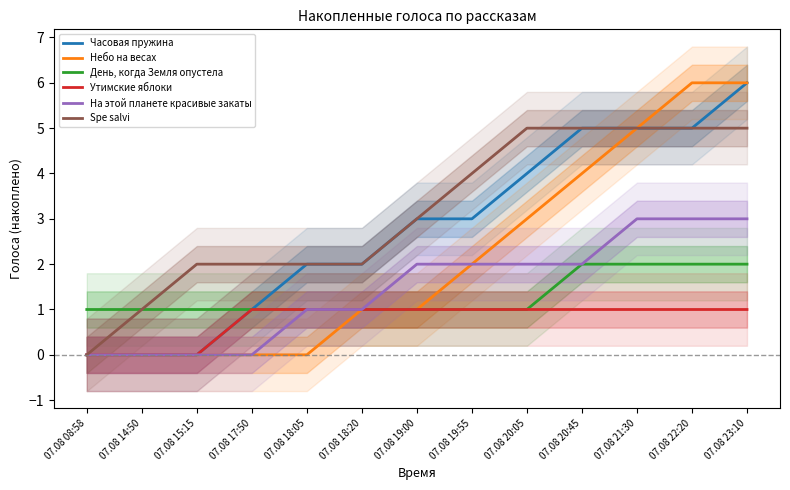

True or false: На этой планете красивые закаты has more than 0 interior local peaks.

False